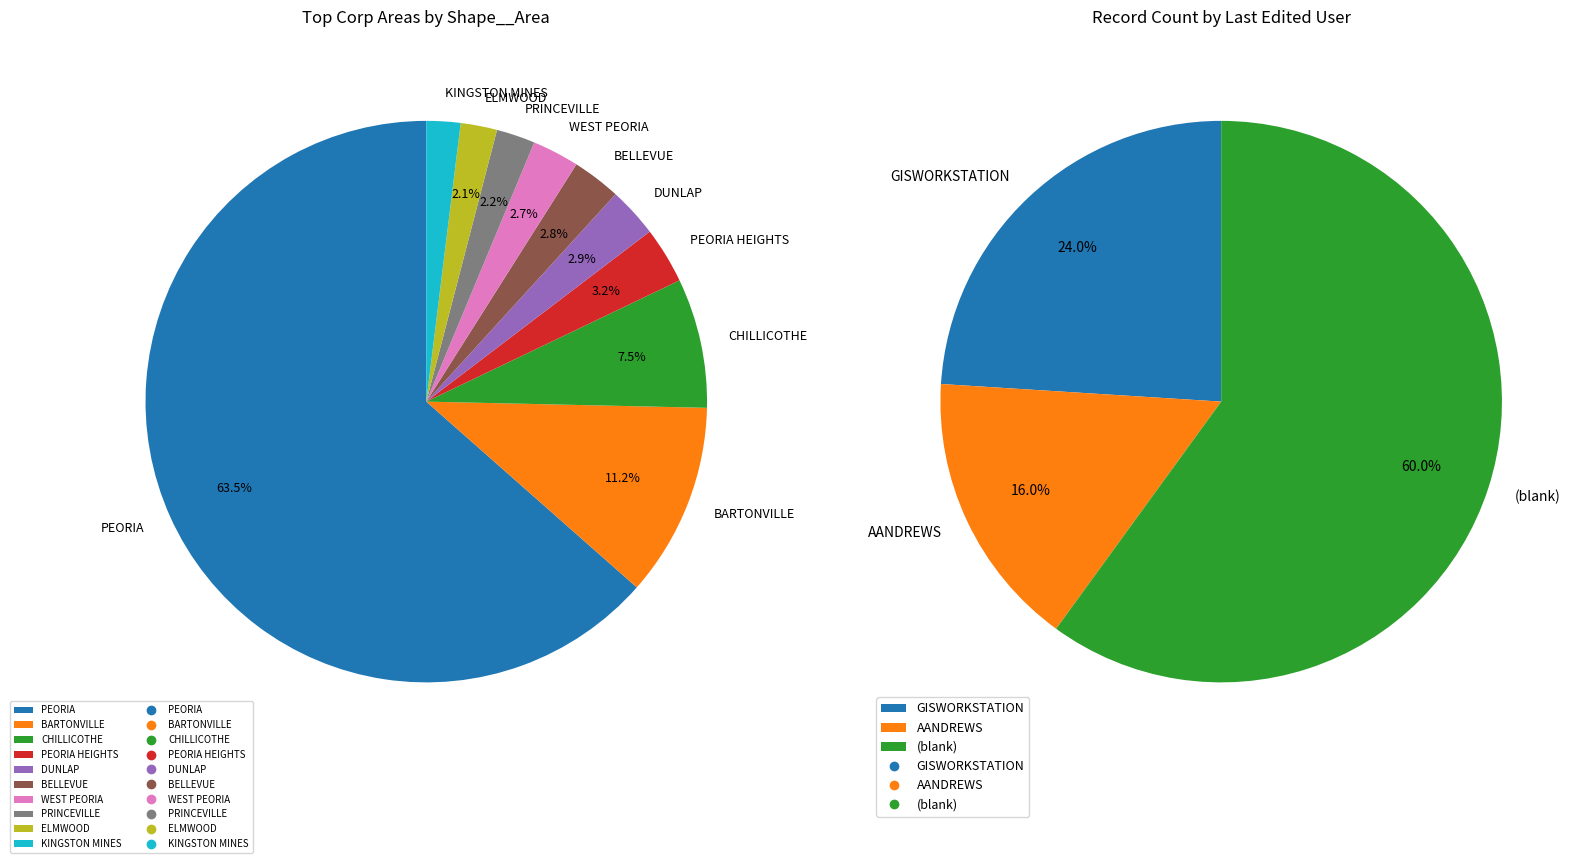

The GISWORKSTATION slice represents 7% of the pie. True or false?

False